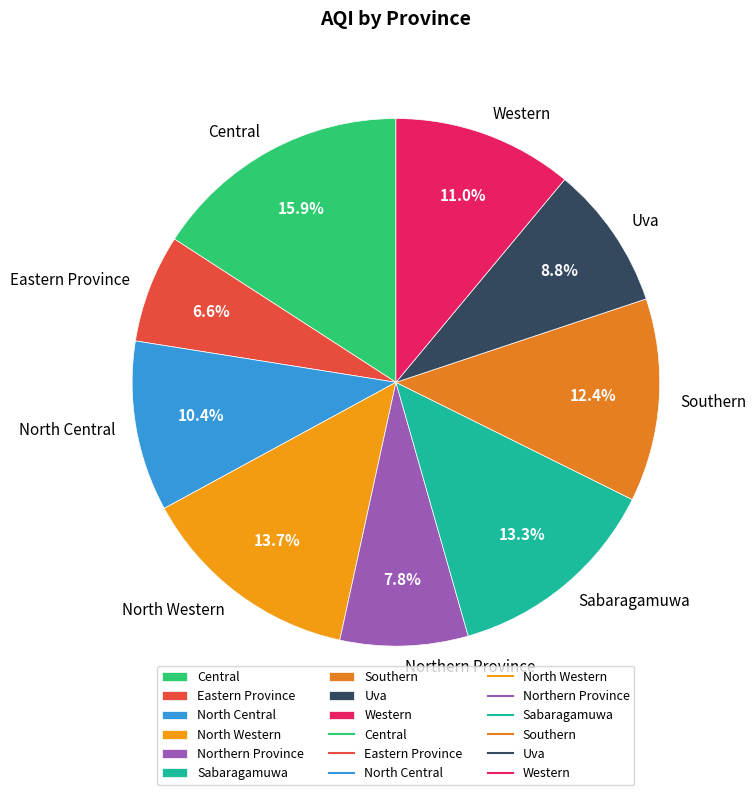

Between Eastern Province and Sabaragamuwa, which is larger?

Sabaragamuwa